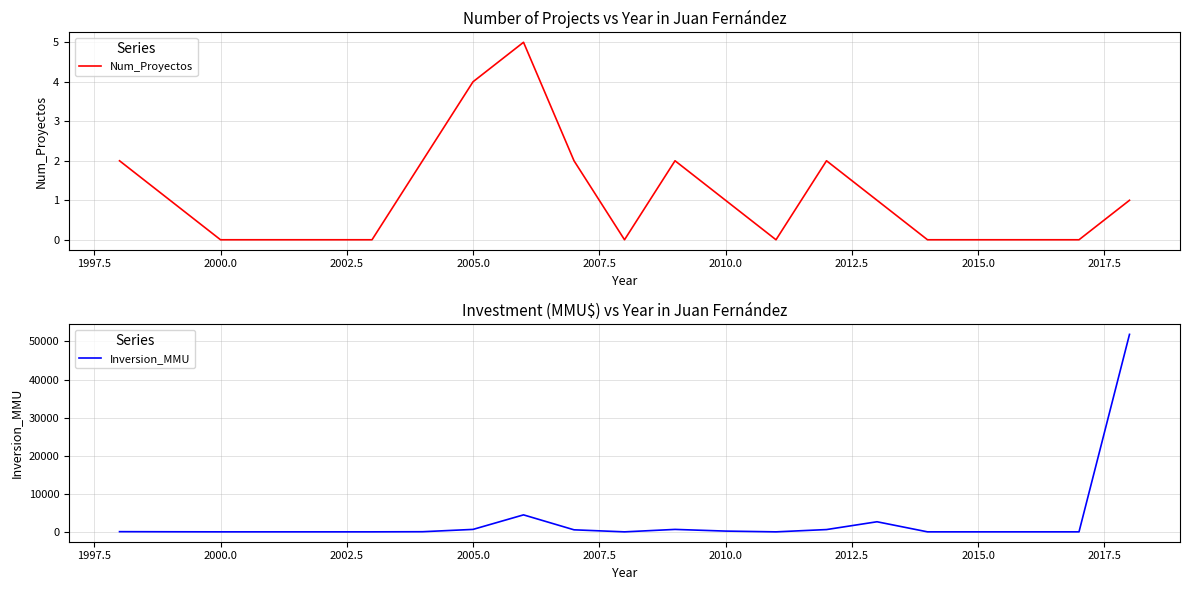

What is the highest value of the Num_Proyectos series?

5